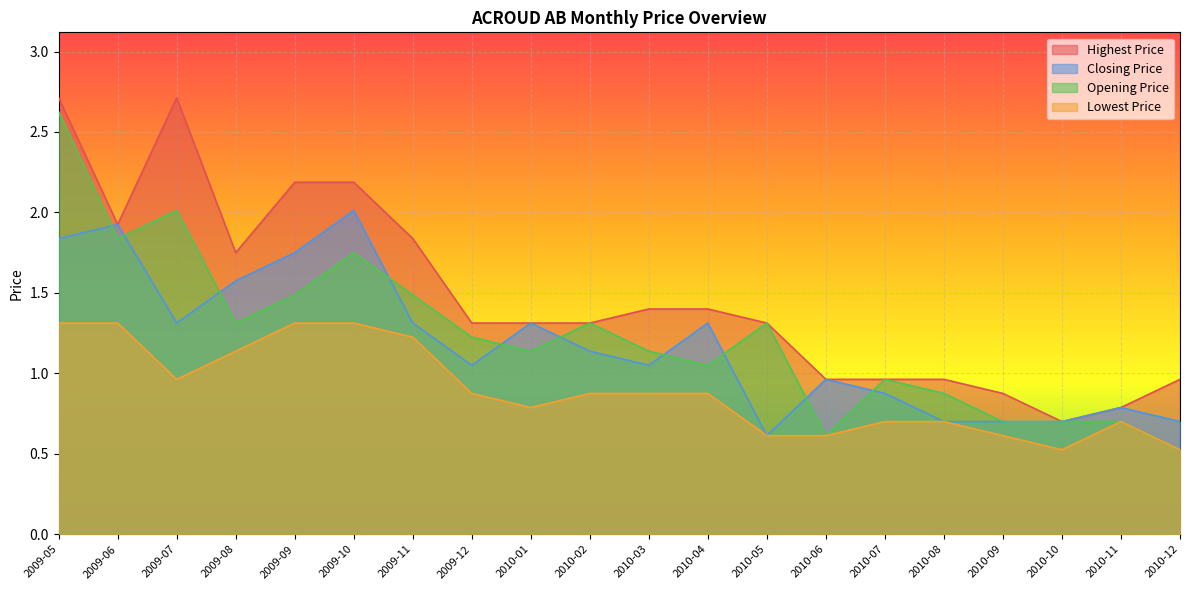

What is the difference between the second highest and second lowest values in the Highest Price series?

1.9